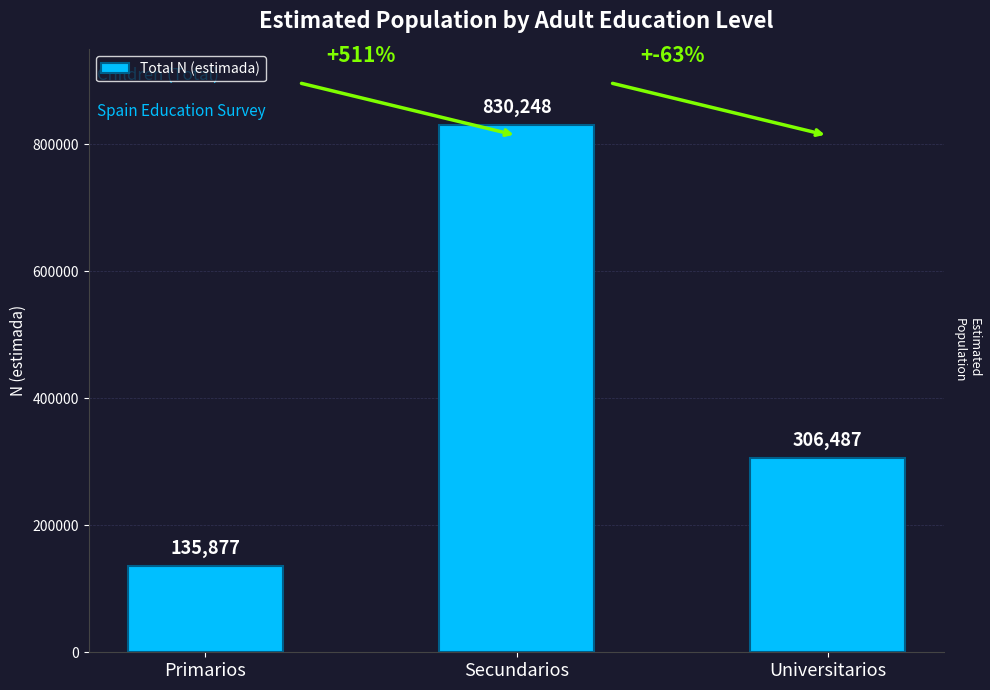

What is the difference between the maximum and minimum values?

694371